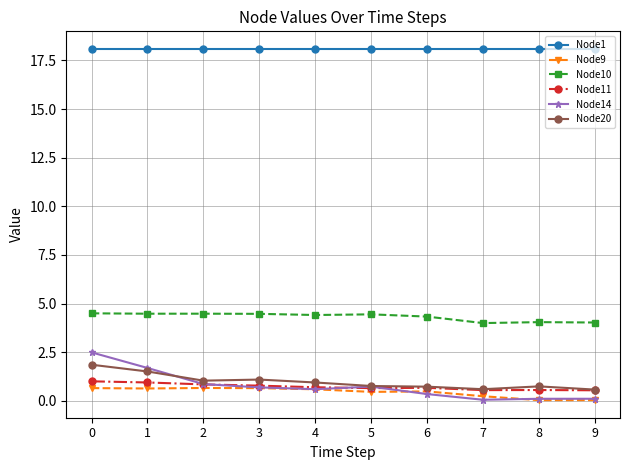

Is it true that Node20 equals 1.1 at 3?

True